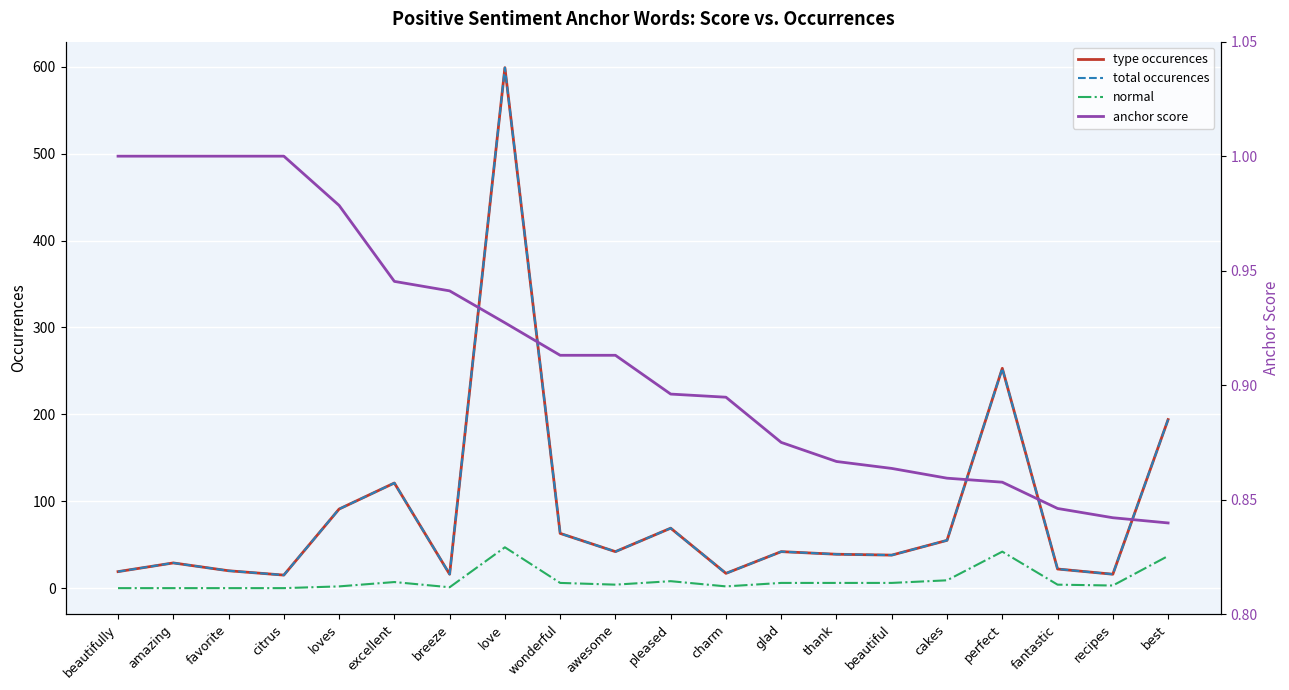

True or false: anchor score has a value of 1.6 at awesome.

False